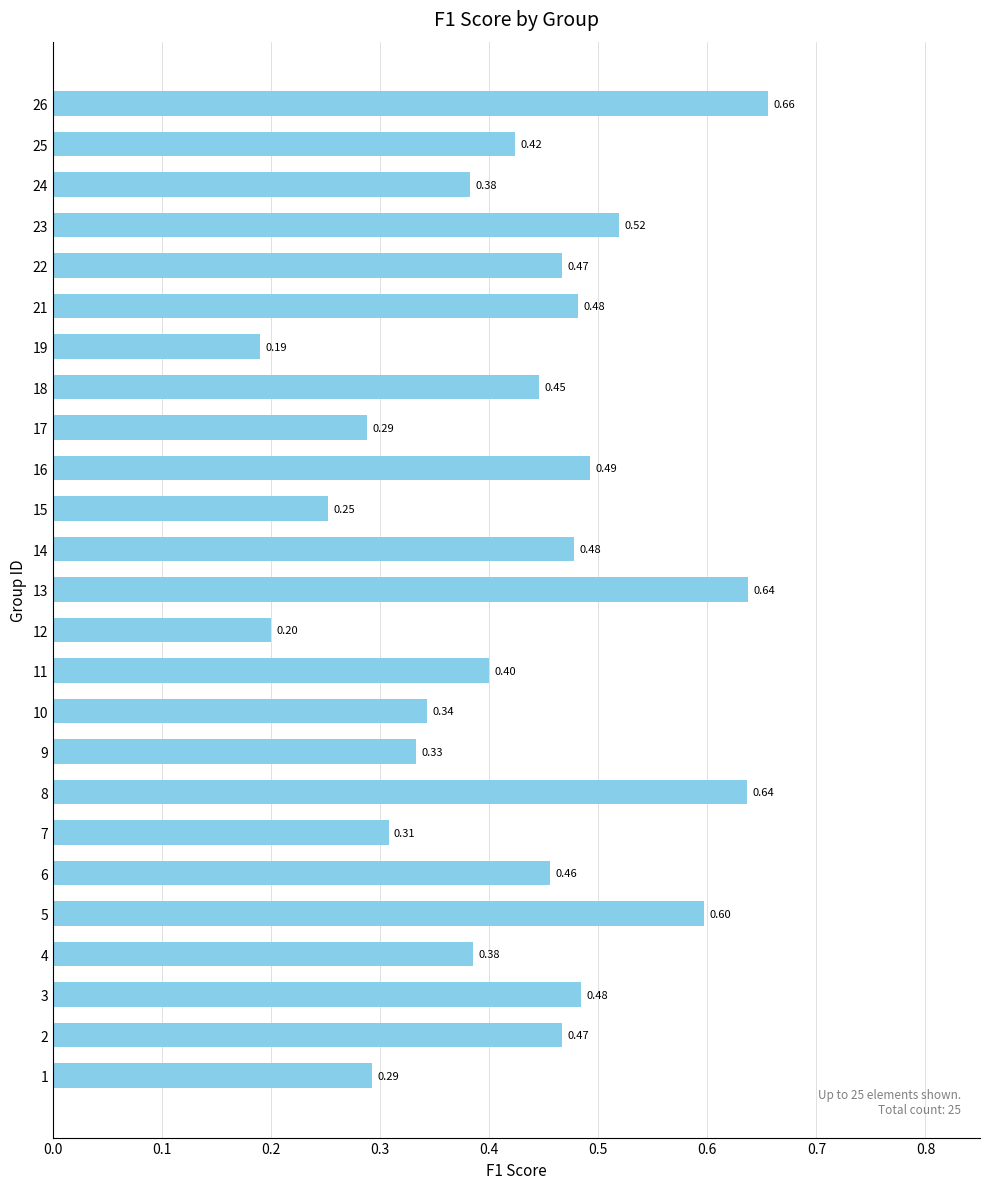

What is the sum of all values?

10.6